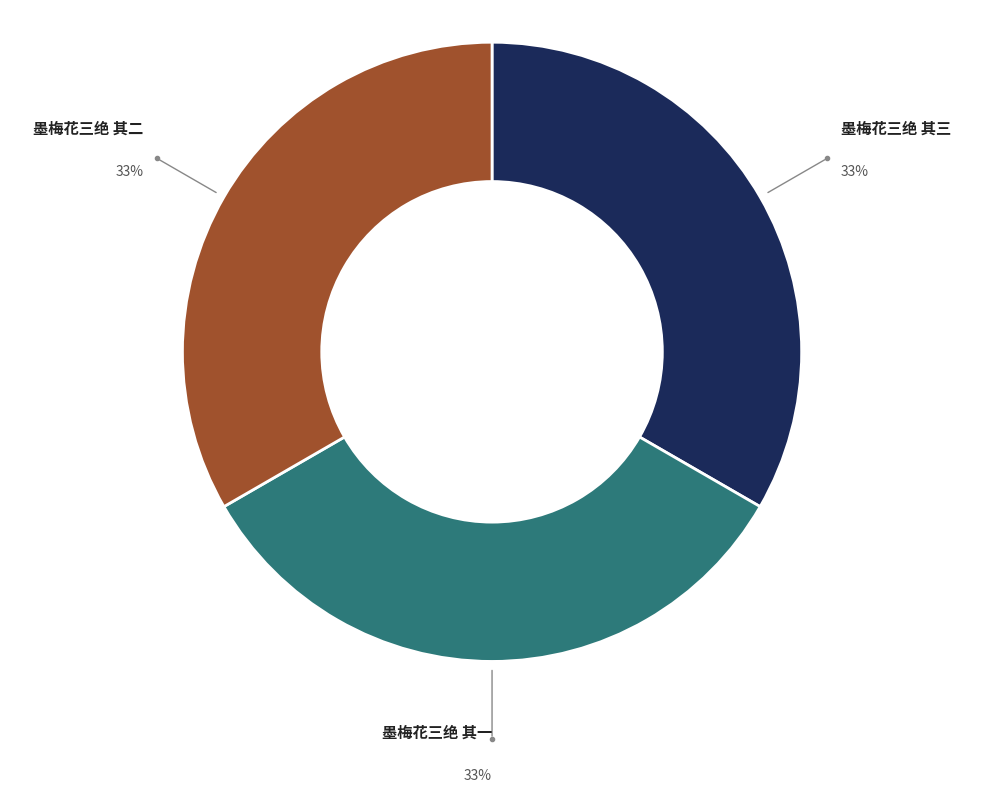

True or false: 墨梅花三绝 其三 accounts for 45% of the total.

False